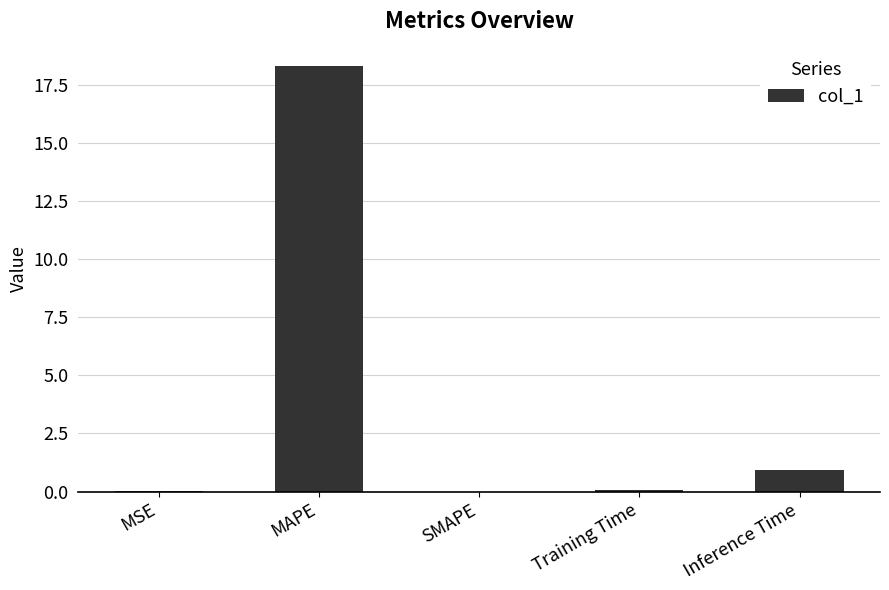

True or false: the data shows 0.0 at SMAPE.

True